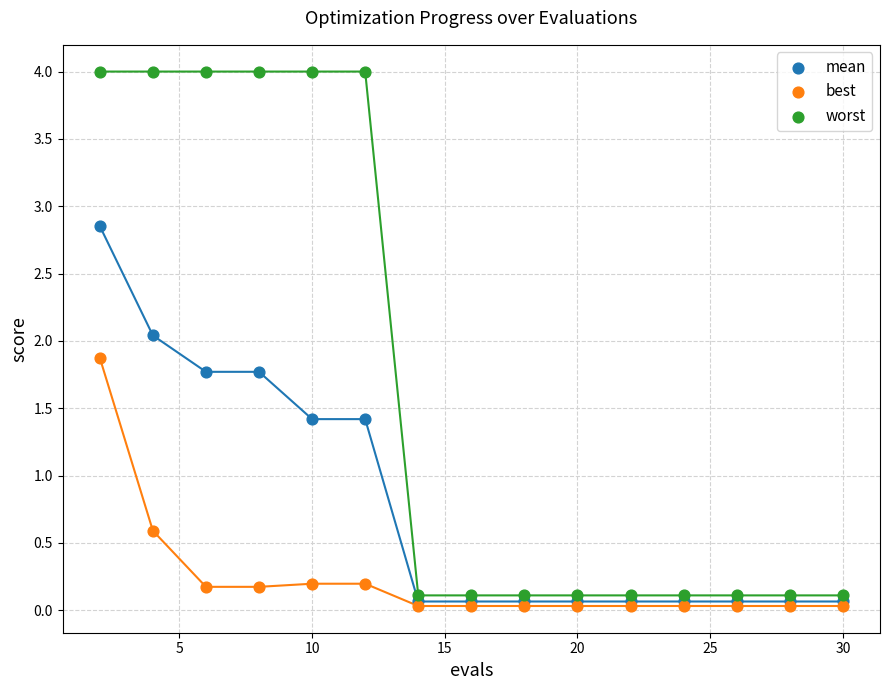

Which series contains the highest Y value?

worst